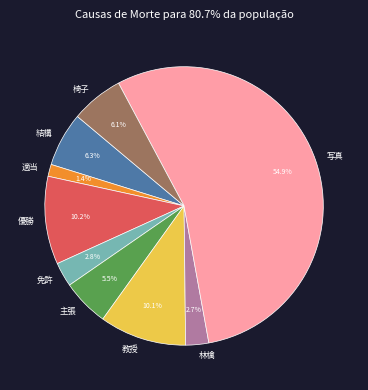

What is the smallest slice in the pie chart?

適当